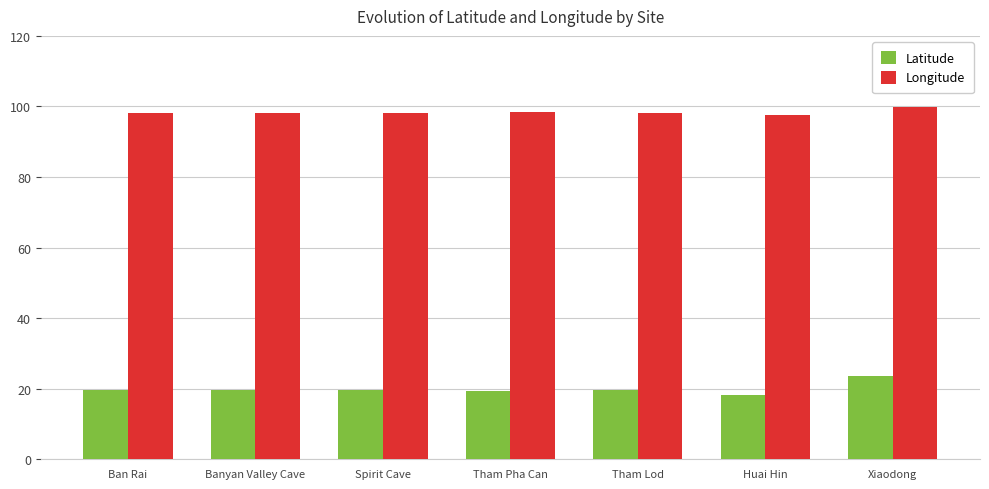

The value of Longitude at Spirit Cave is 98.1. True or false?

True